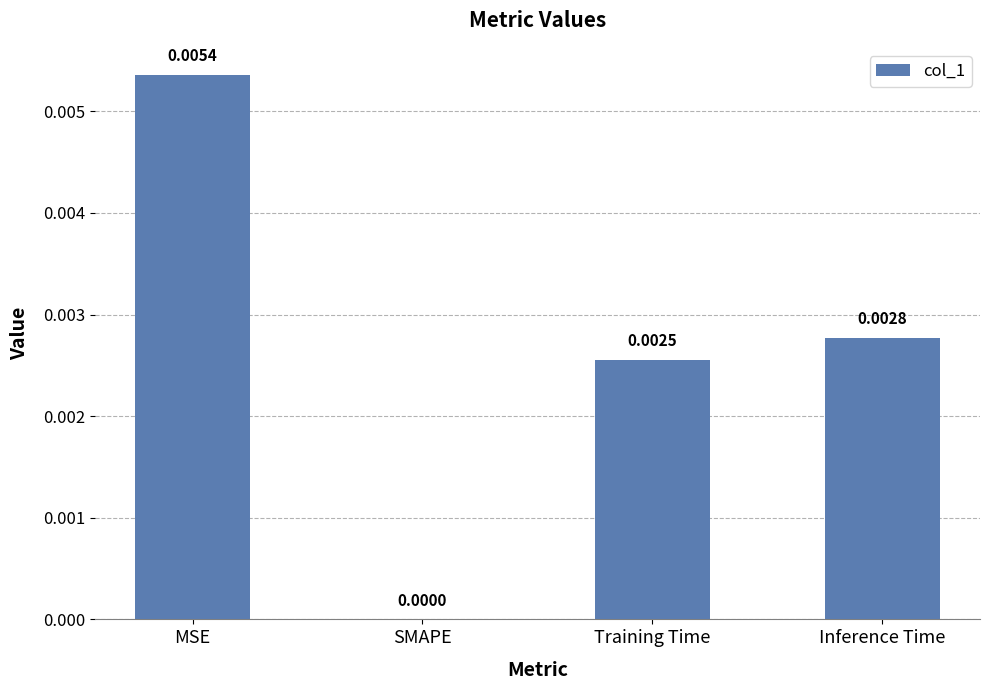

How many values are above zero?

3